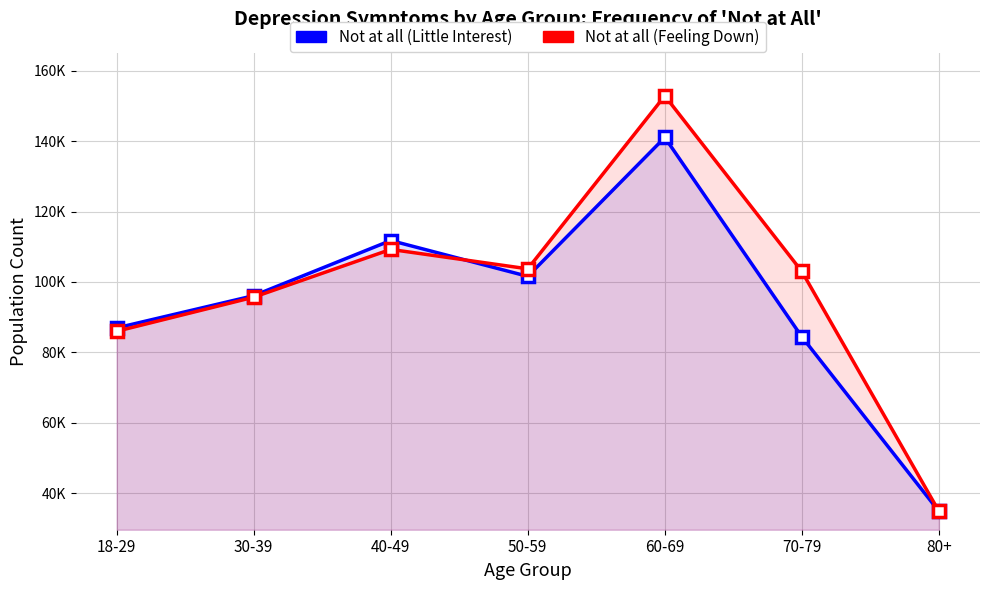

What is the lowest value of the Not at all (Little Interest) series?

34846